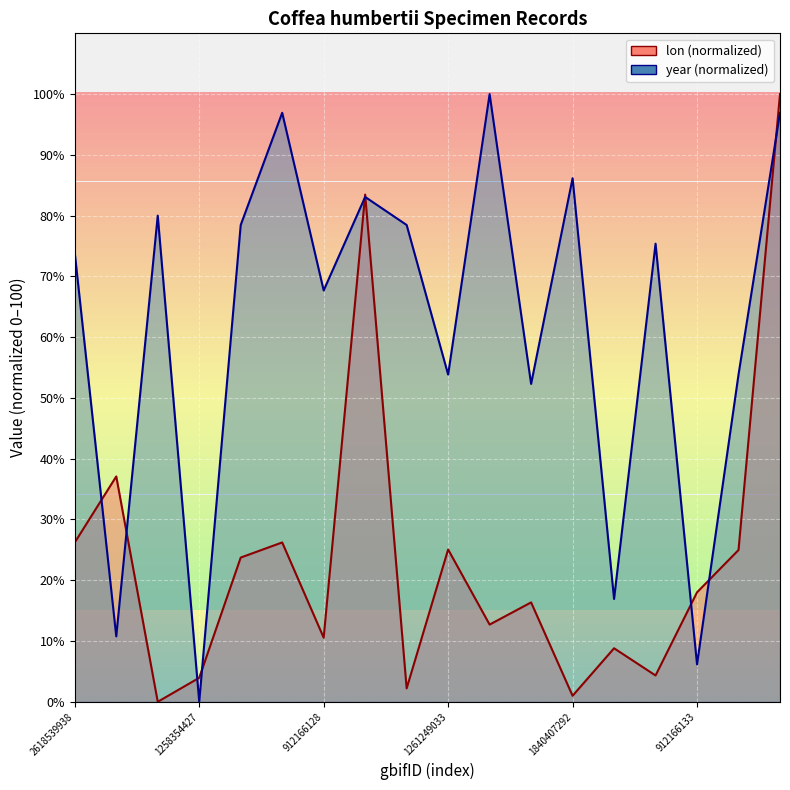

Reading left to right, list all the values displayed in this chart.

lon: 2618539938=26.2	4061285125=37.1	3946786129=0.0	1258354427=4.0	1096650026=23.7	2618444807=26.2	912166128=10.6	4032121175=83.5	1260375434=2.2	1261249033=25.1	4067873341=12.7	1840407262=16.4	1840407292=1.0	912166086=8.8	912166167=4.3	912166133=18.0	912072383=25.0	1807315989=100.0
year: 2618539938=73.8	4061285125=10.8	3946786129=80.0	1258354427=0.0	1096650026=78.5	2618444807=96.9	912166128=67.7	4032121175=83.1	1260375434=78.5	1261249033=53.8	4067873341=100.0	1840407262=52.3	1840407292=86.2	912166086=16.9	912166167=75.4	912166133=6.2	912072383=53.8	1807315989=96.9